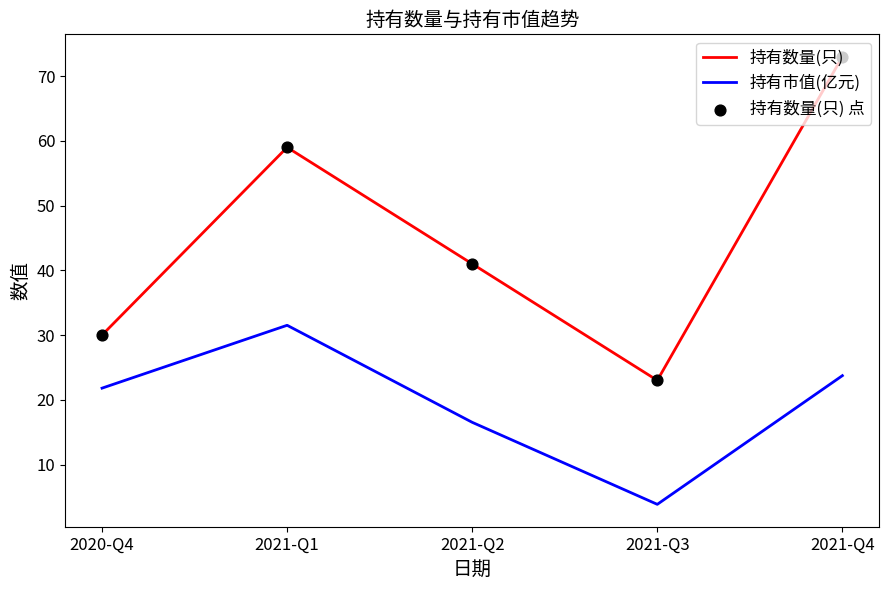

At how many categories does at least one series exceed 21?

5